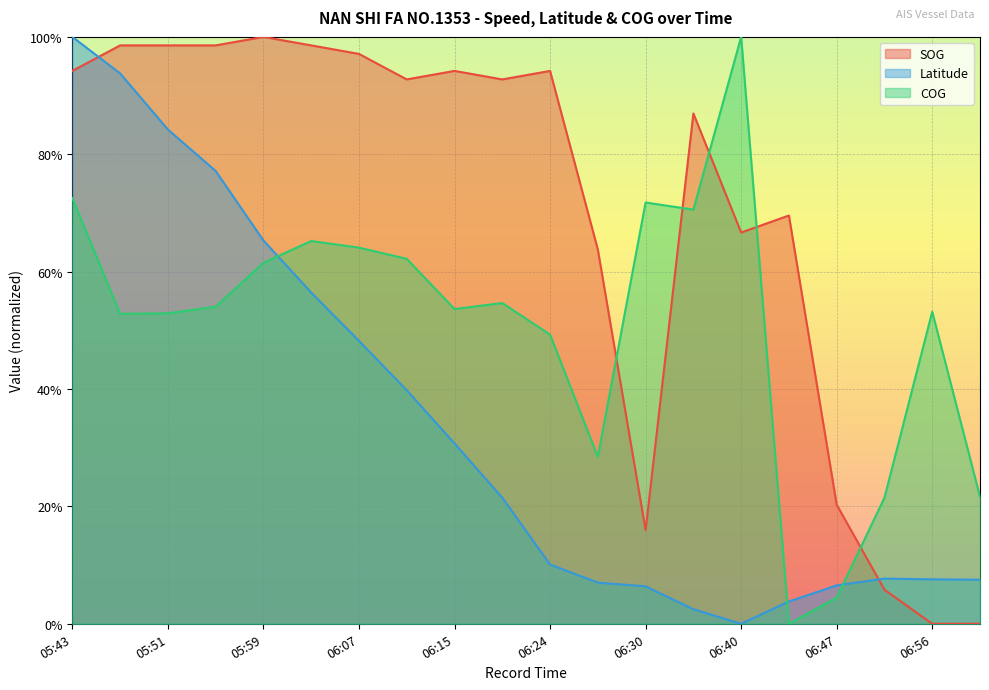

Where do COG and Latitude first cross each other?

05:59 and 06:03